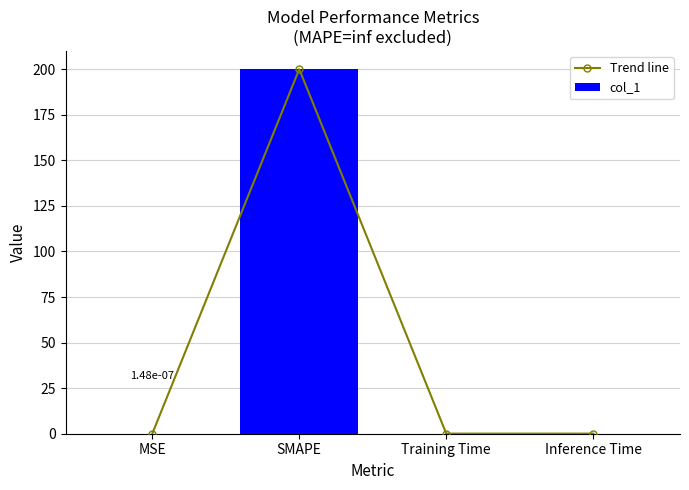

Which series has the largest range (max minus min)?

Trend line